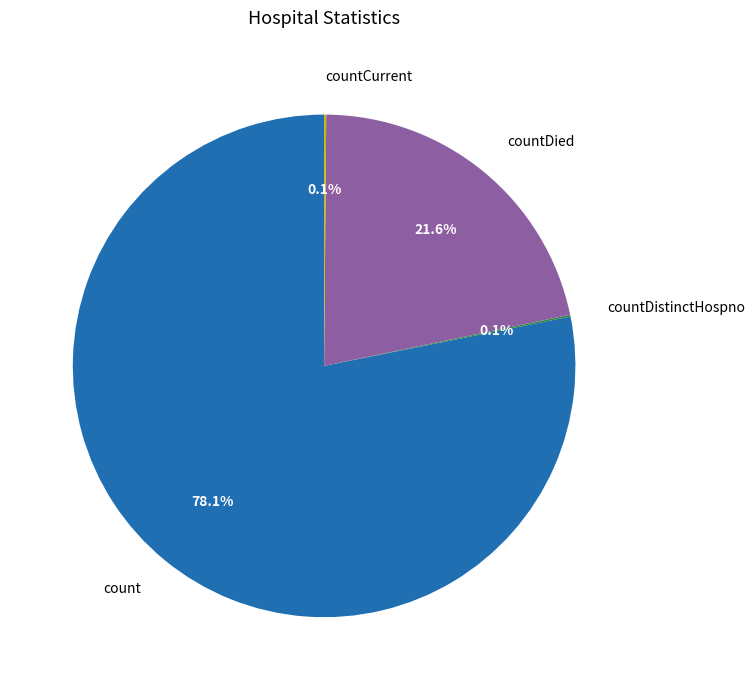

Which category has the biggest portion of the pie?

count